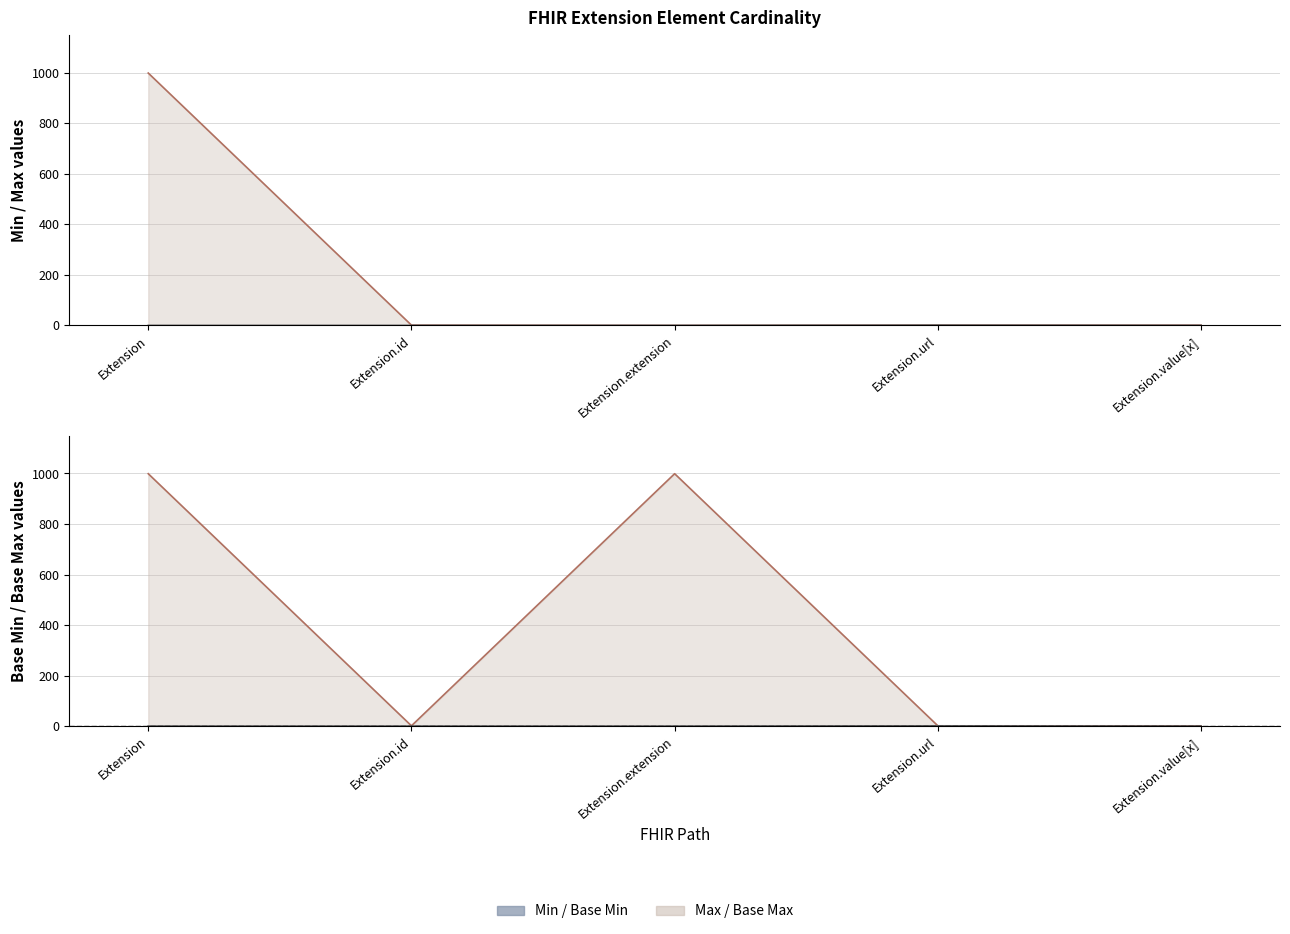

Which series has the largest total across all categories?

Base Max